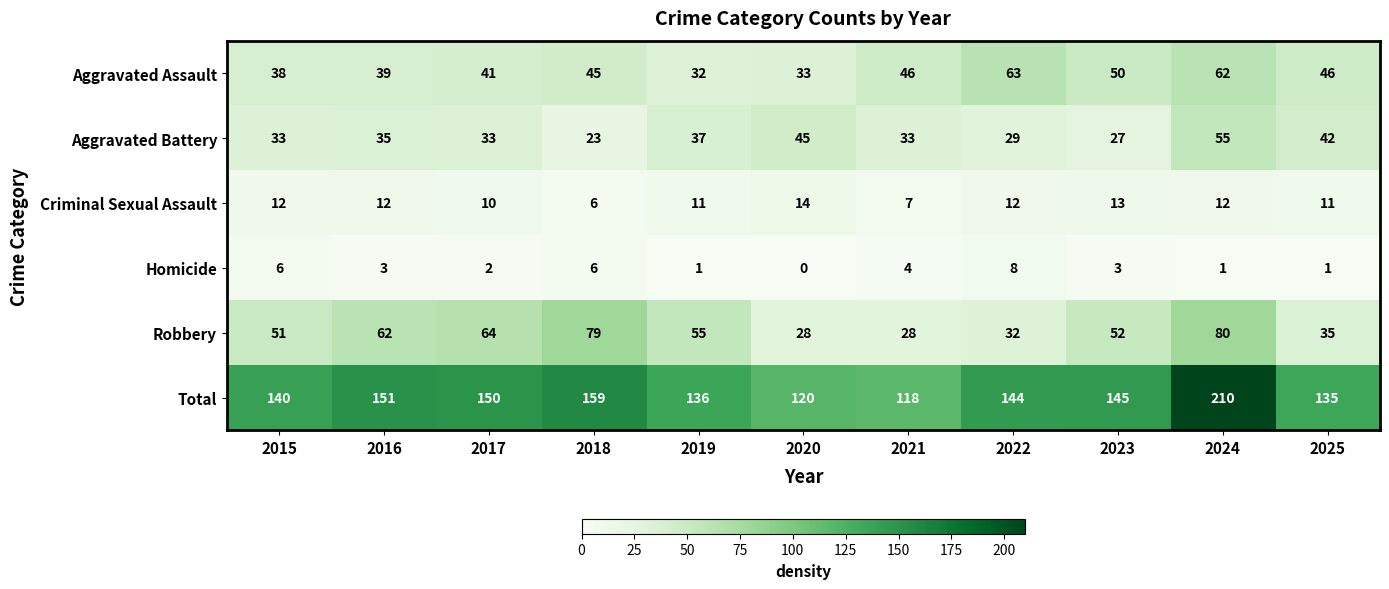

What is the sum of the Criminal Sexual Assault values at 2018 and 2023?

19